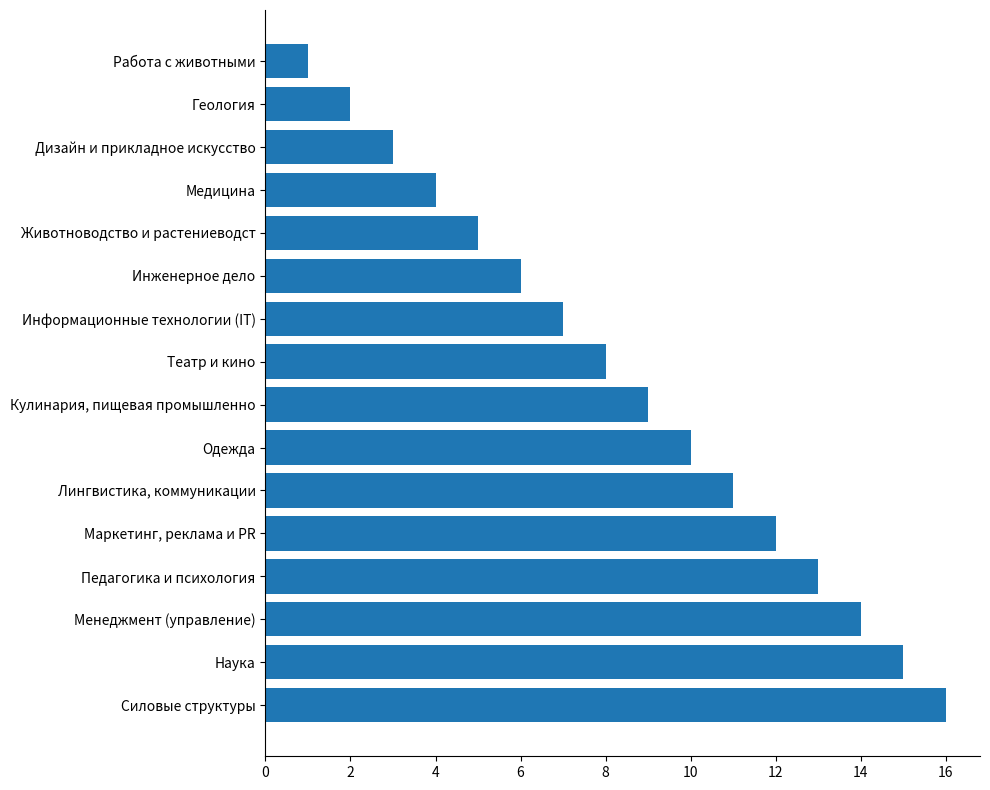

Count the number of categories in the chart.

16